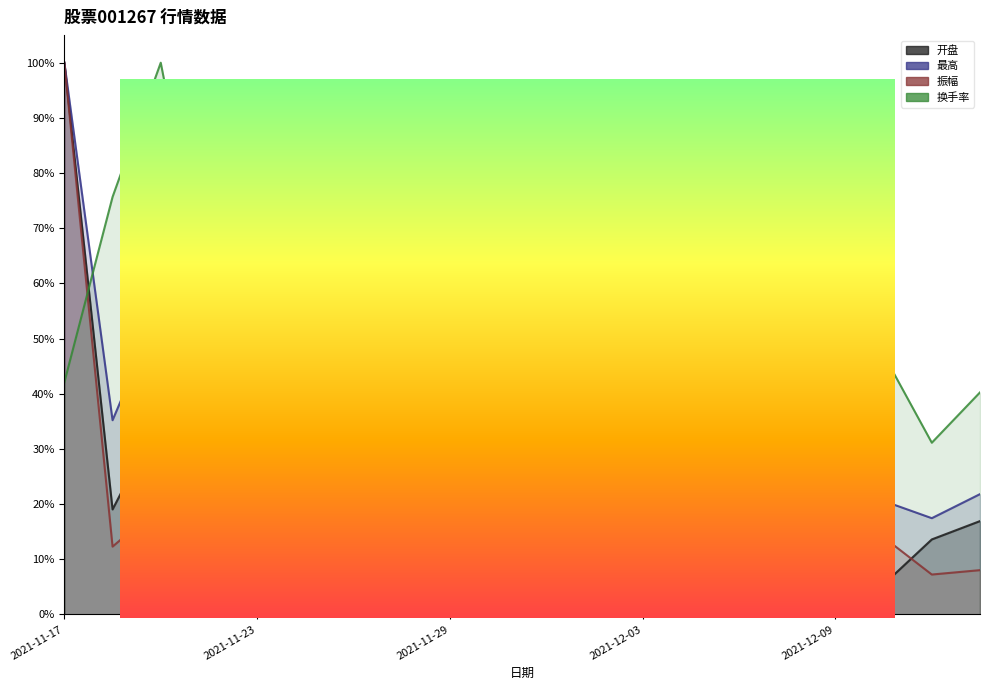

Is it true that 换手率 equals 128.6 at 2021-11-18?

False